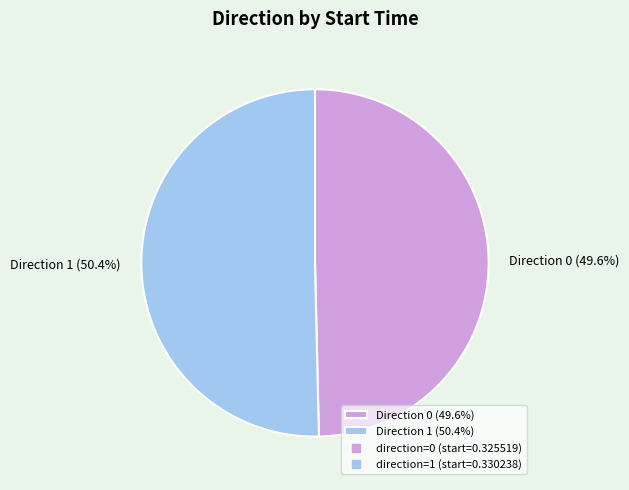

How much of the chart is everything except Direction 0 (49.6%)?

50.4%